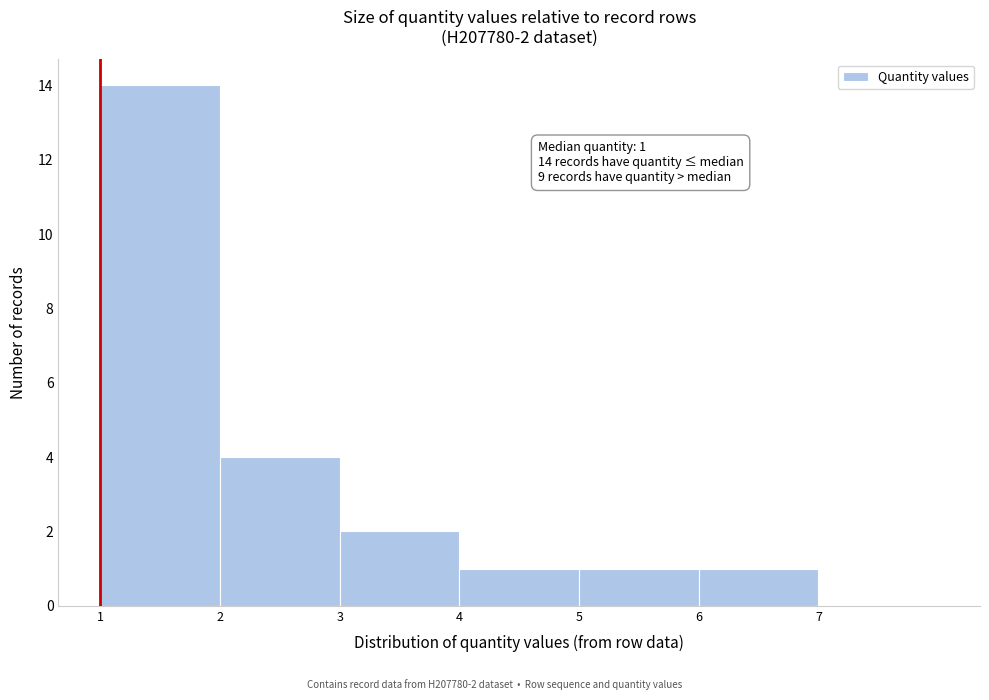

Which range on the x-axis has the tallest bar?

1 to 2